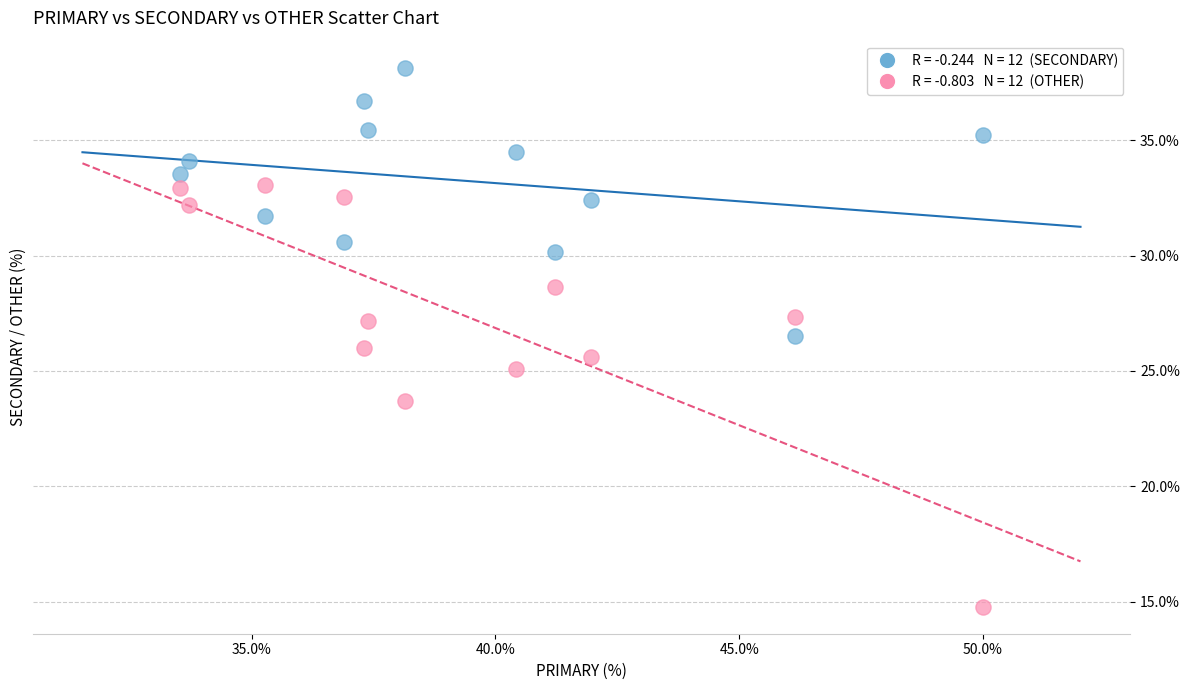

Across all data points, what is the range of X values (max minus min)?

16.5